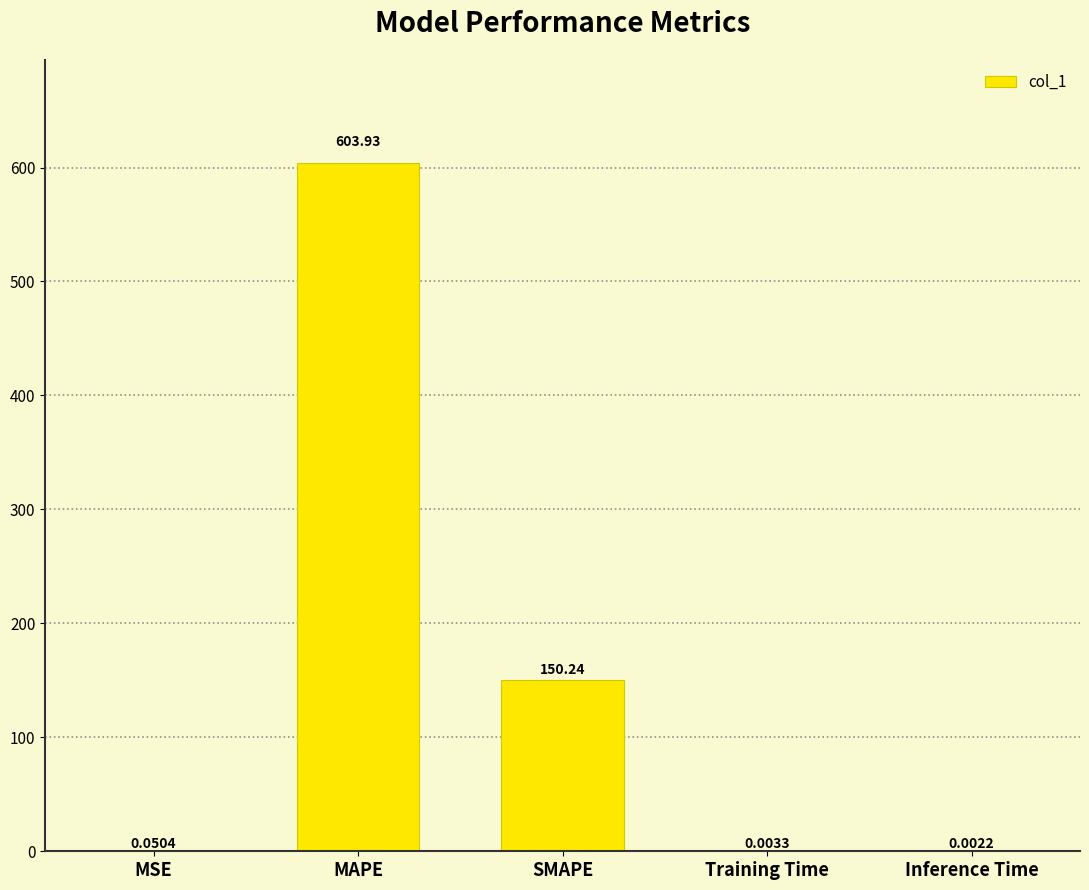

What is the change in value from MSE to MAPE?

+603.9